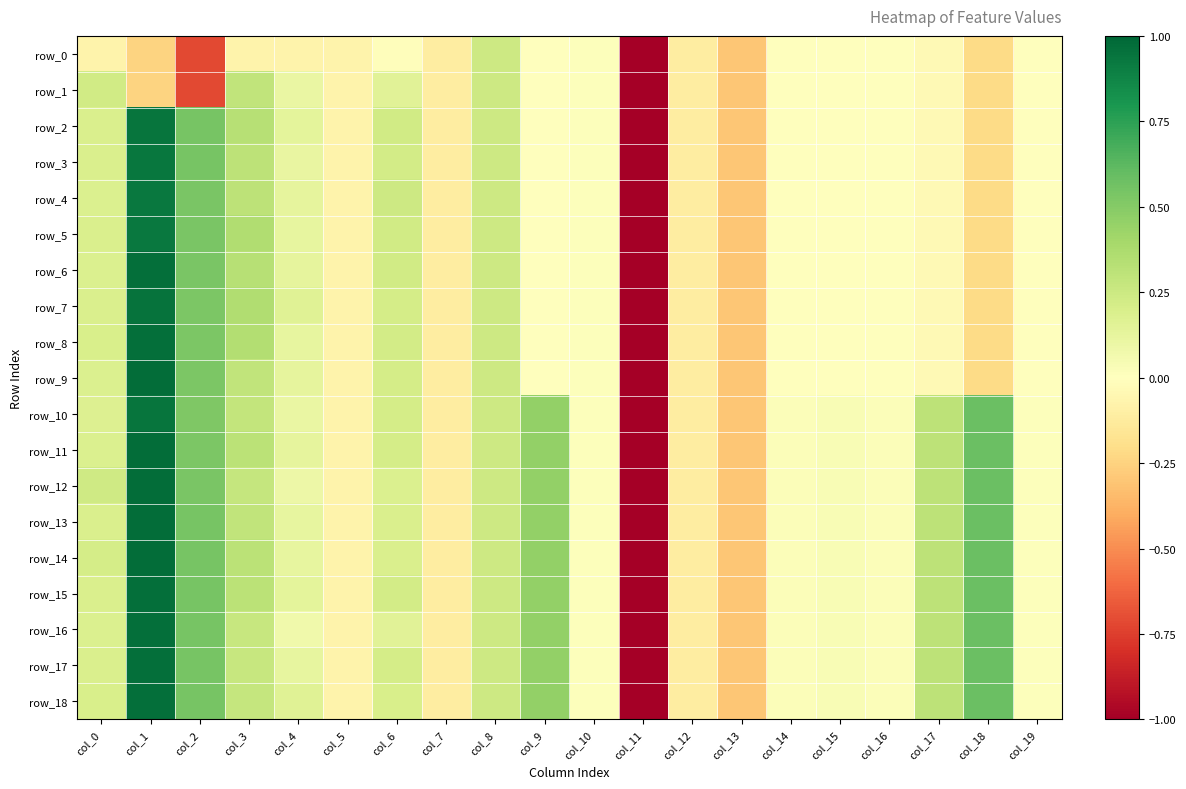

What is the spread (max minus min) of values at col_18?

0.8